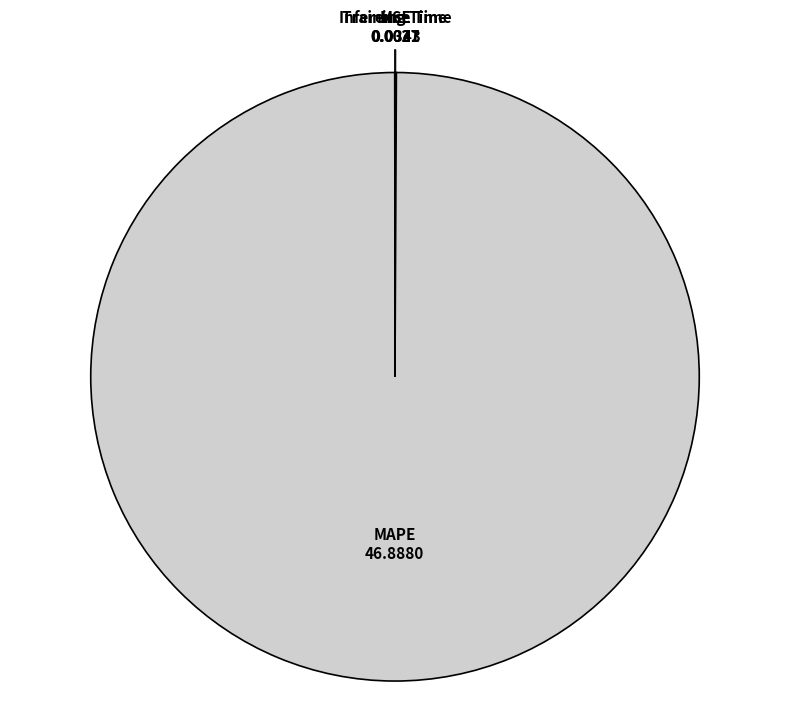

True or false: MAPE accounts for 100% of the total.

True